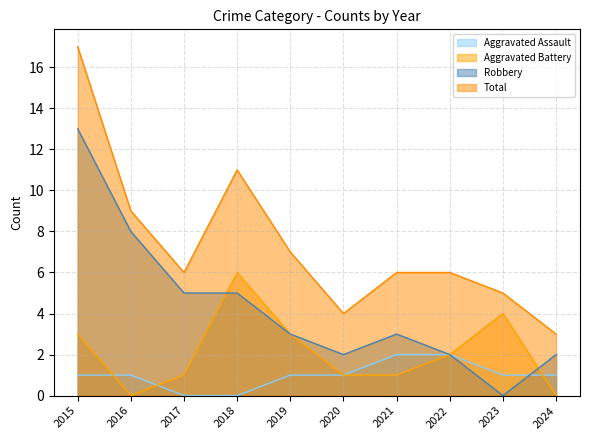

At which label is Total closest to 10?

2016